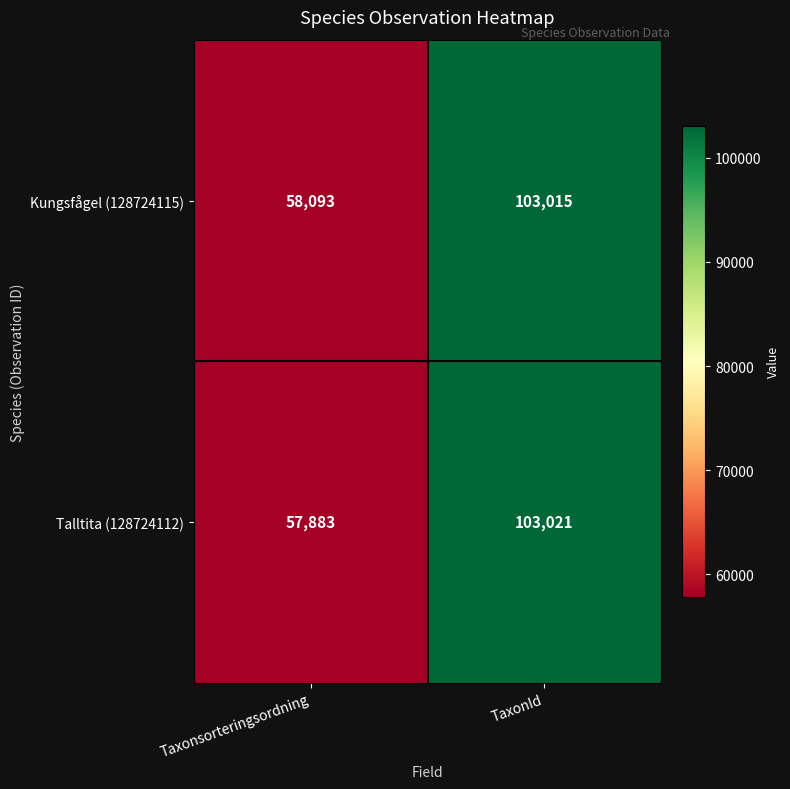

What value does the Talltita (128724112) series have at Taxonsorteringsordning, to the nearest 50?

57900